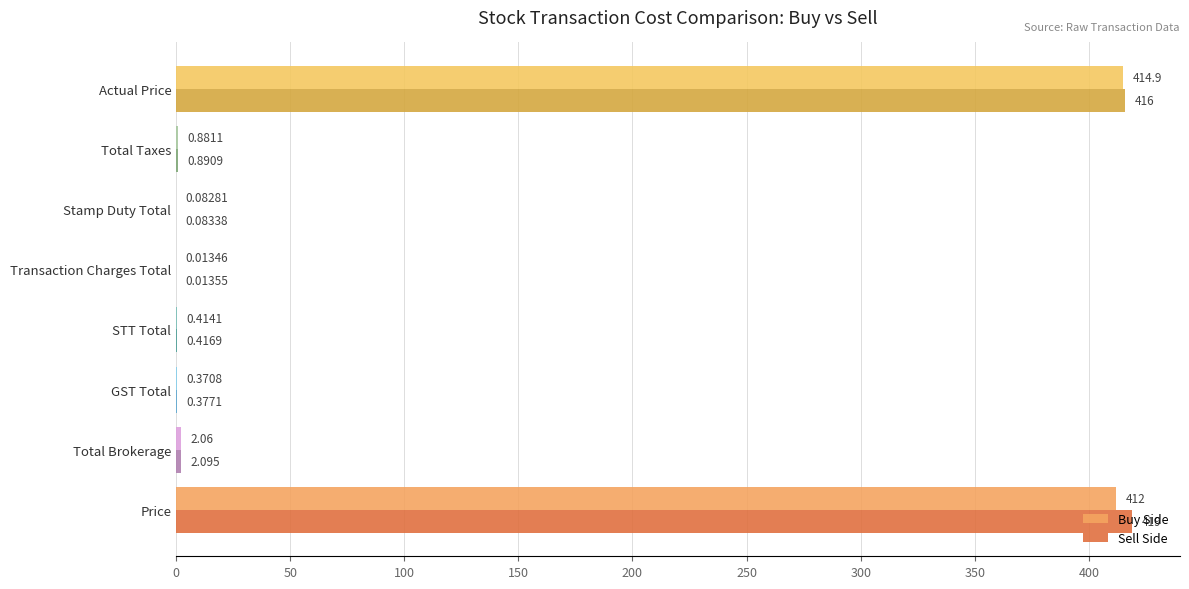

Which series has the largest total across all categories?

Sell Side